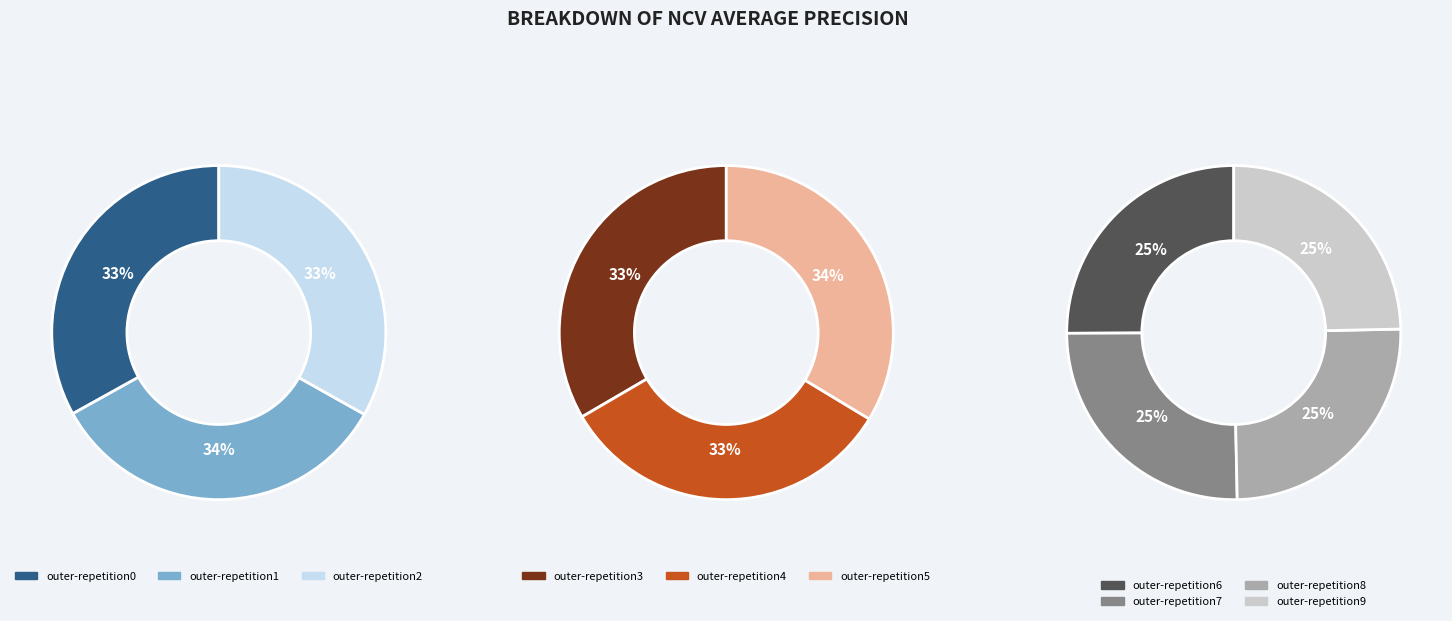

Count the number of slices in the pie.

10